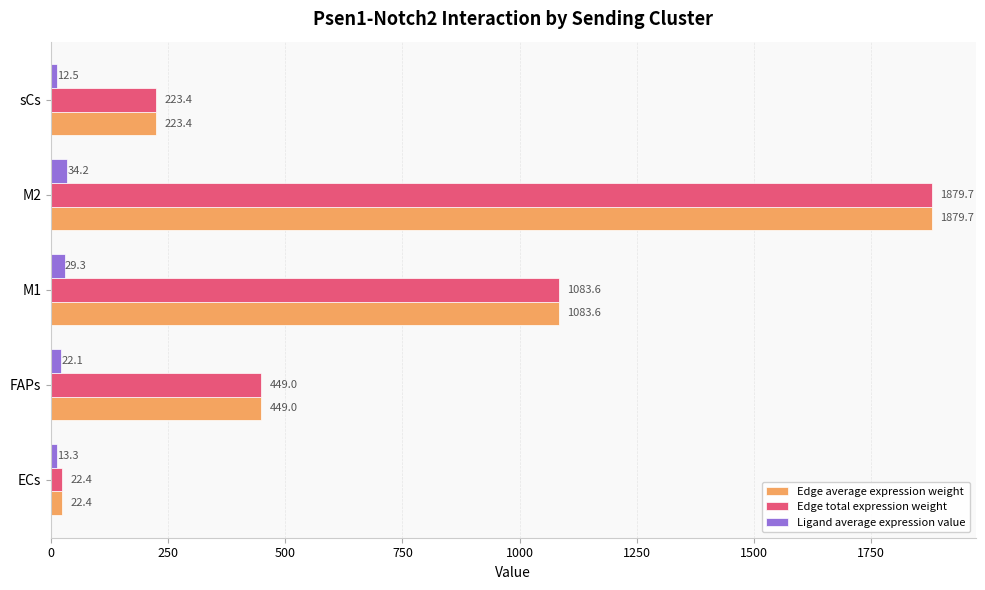

Where is Edge average expression weight nearest to the value 951?

M1